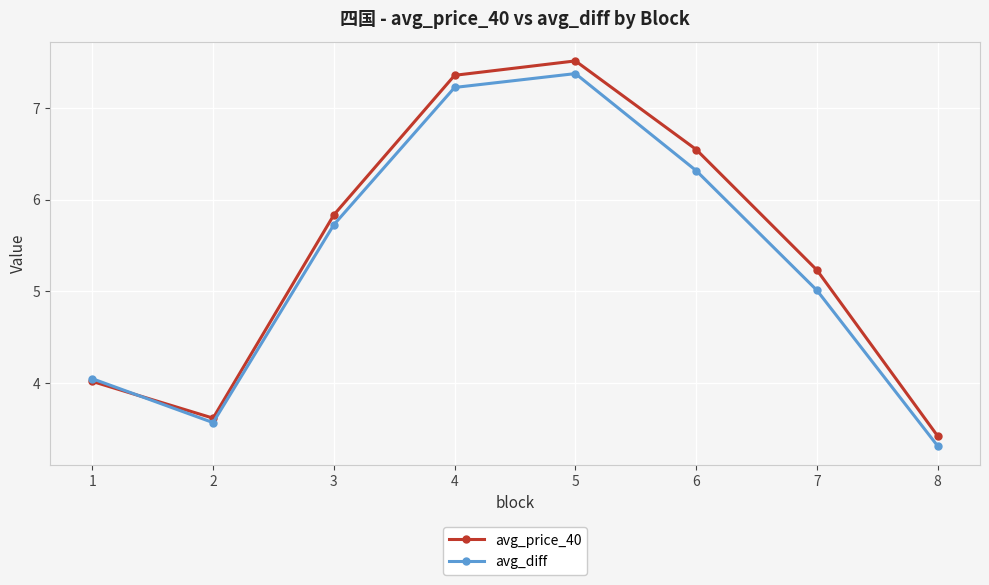

How many distinct data groups are displayed?

2